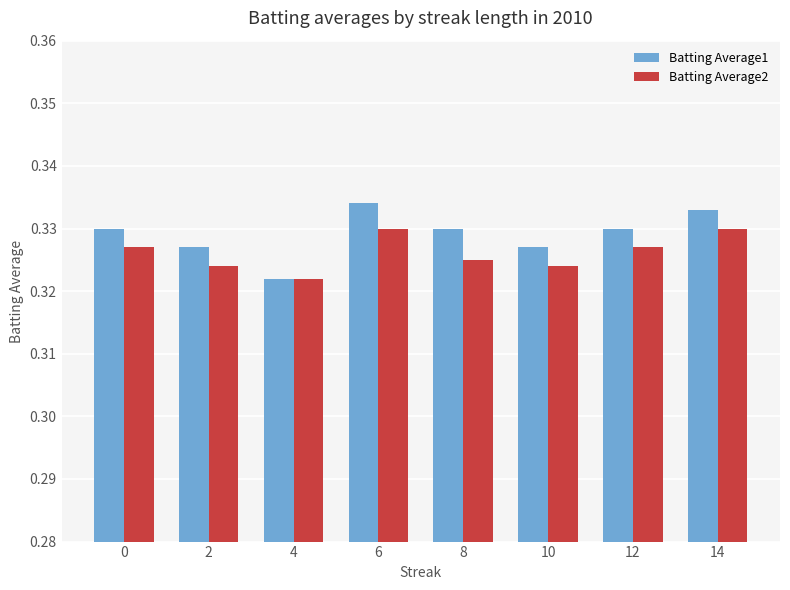

Where is Batting Average2 nearest to the value 0?

4